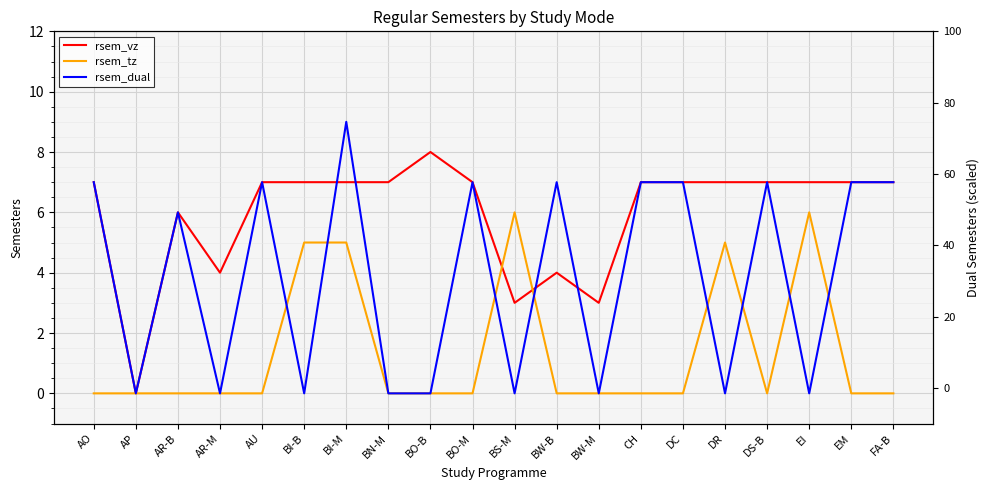

The rsem_vz series shows 9 at DR. True or false?

False